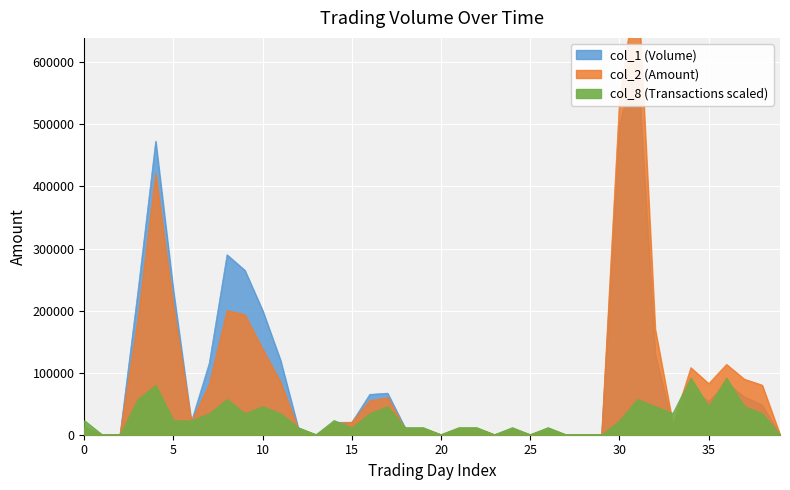

At which category is the sum across all series the highest?

31